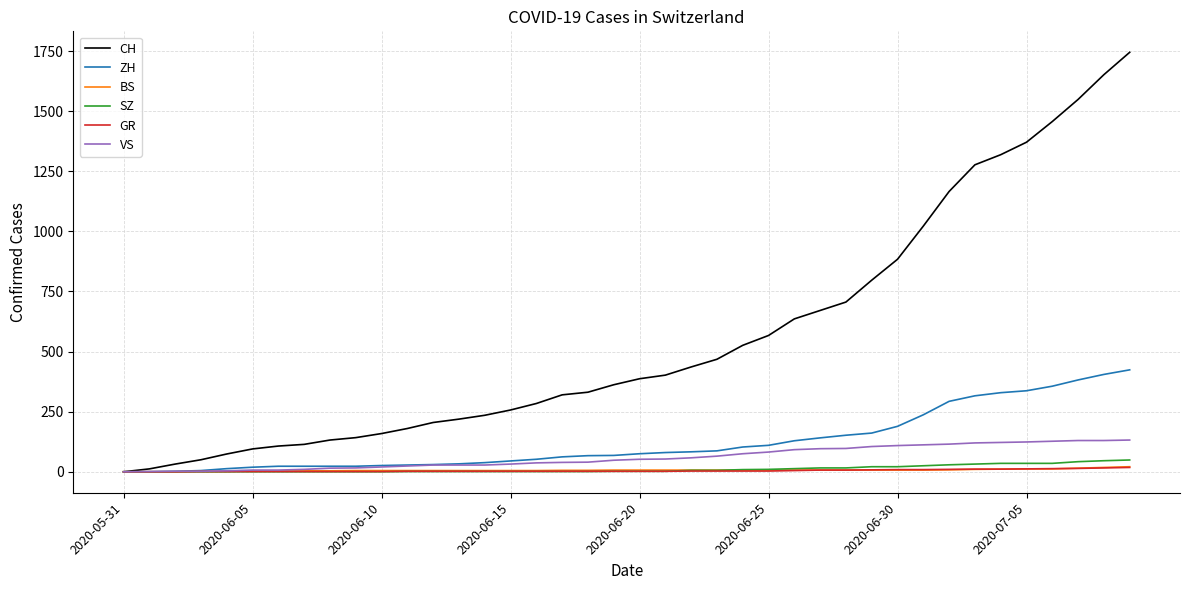

Which series has the largest total across all categories?

CH